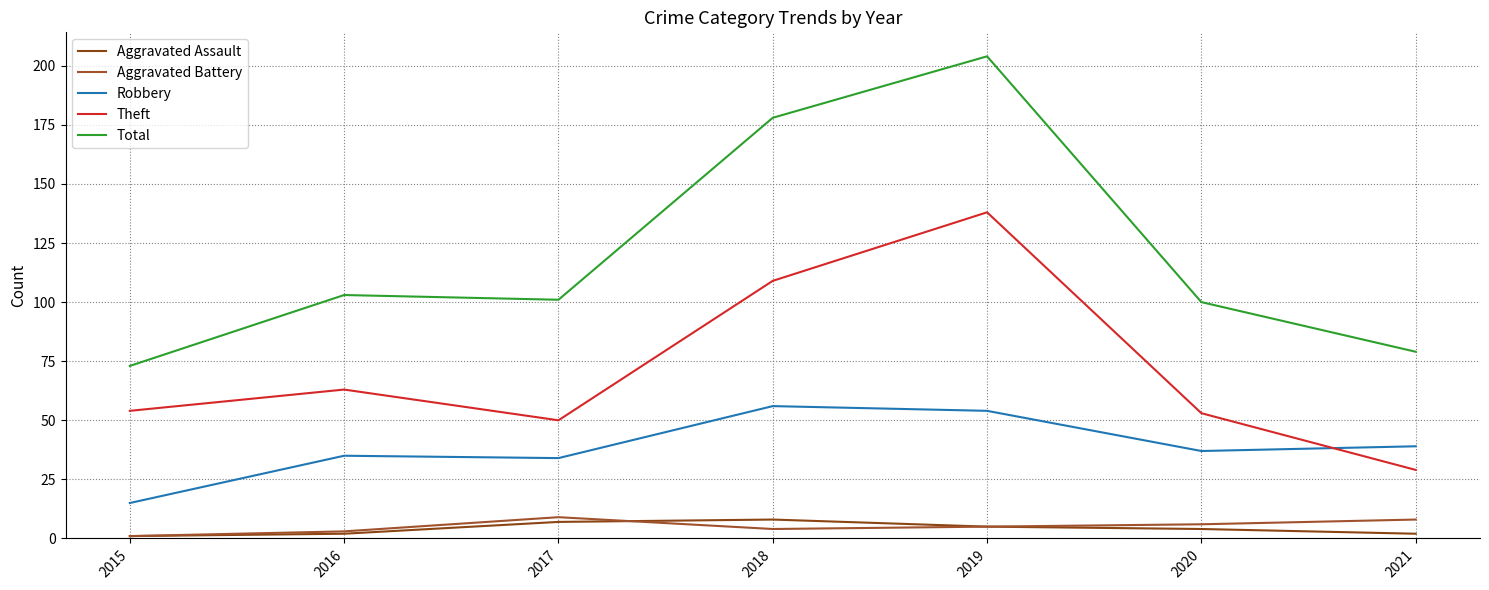

Does the chart display data point markers on the line(s)?

No